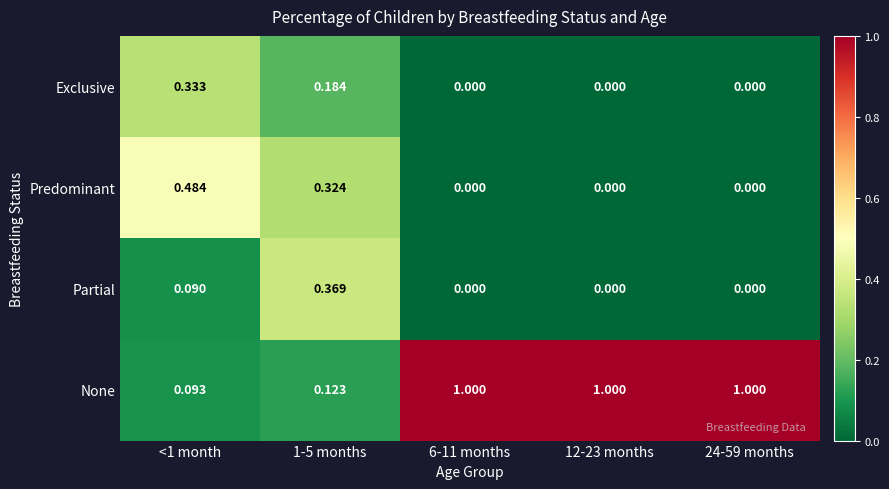

Which series has the largest total across all categories?

None